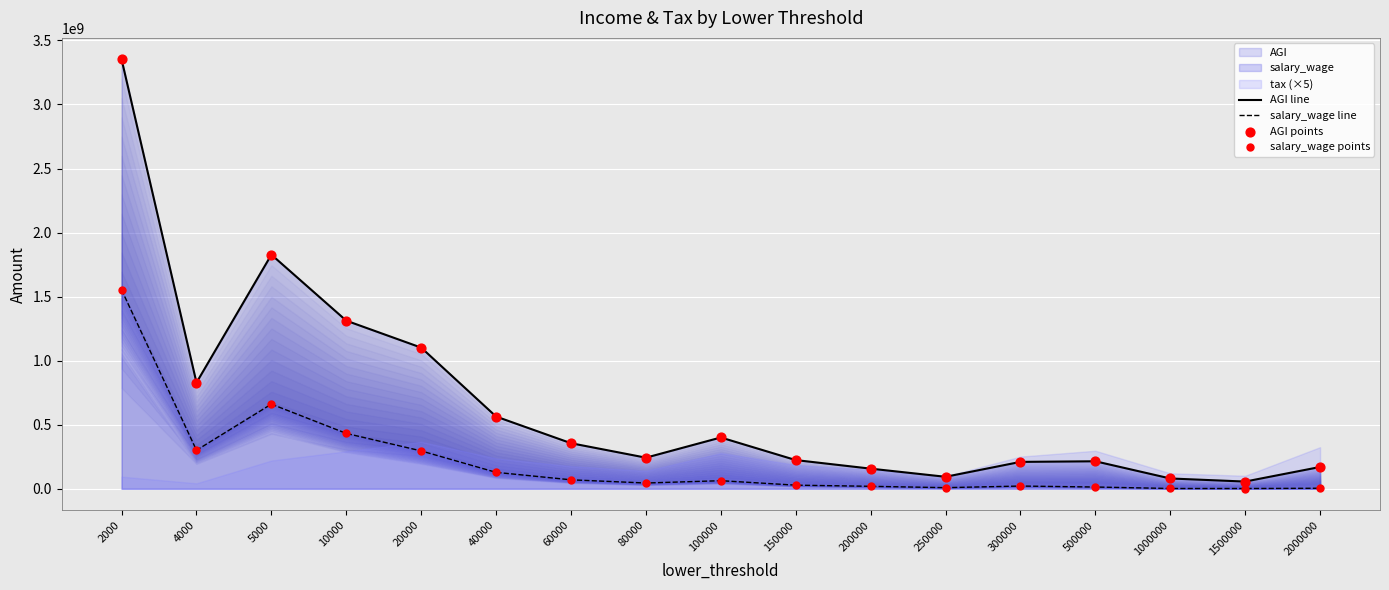

Which series has the largest total across all categories?

AGI line